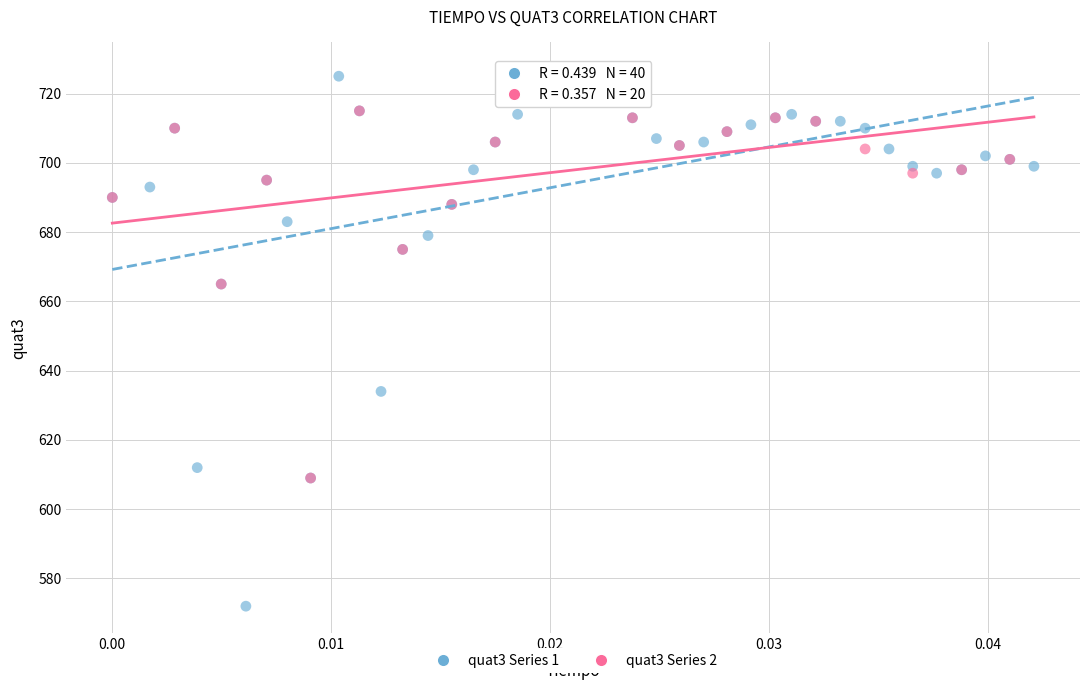

Which series has the widest spread of Y values?

quat3 Series 1